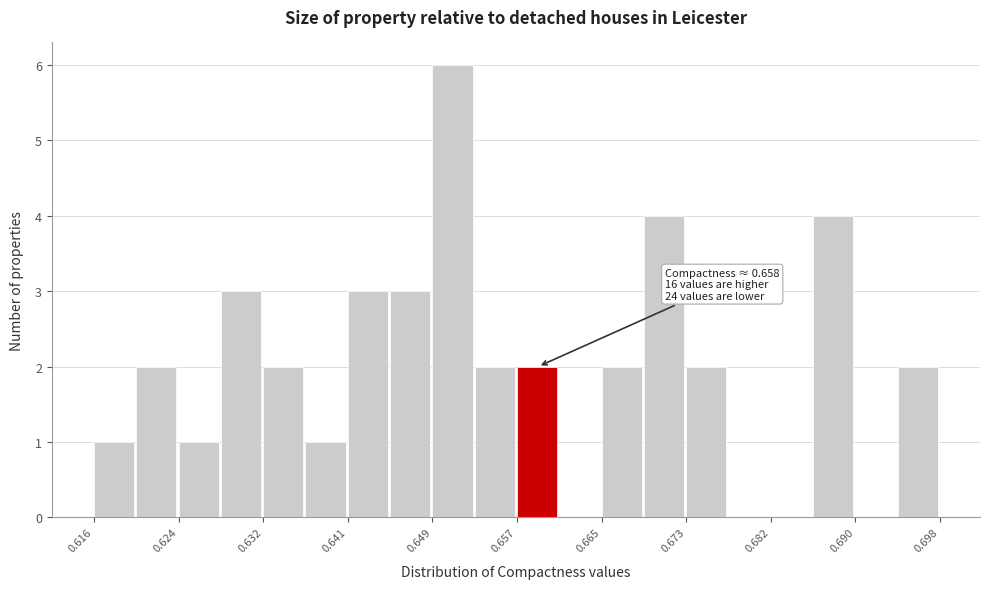

Which range on the x-axis has the tallest bar?

0.649 to 0.653